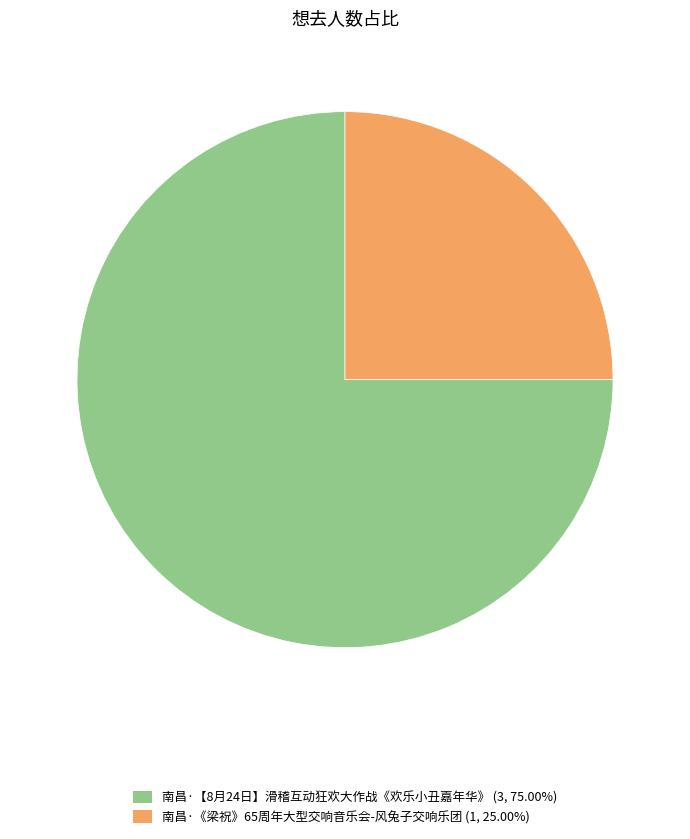

Does 南昌·【8月24日】滑稽互动狂欢大作战《欢乐小丑嘉年华》 account for over 50% of the chart?

Yes